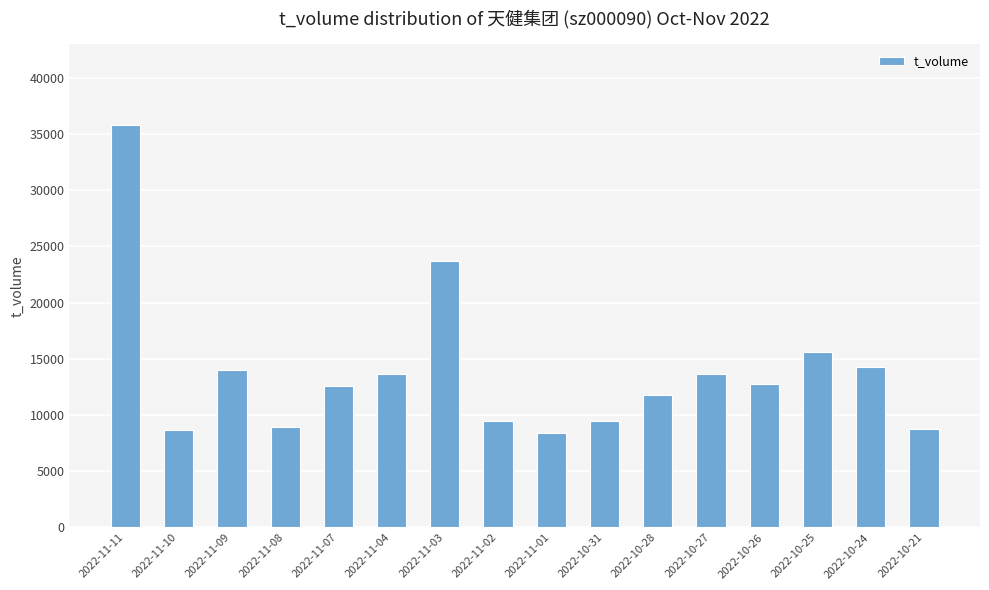

What is the sum of all values?

221471